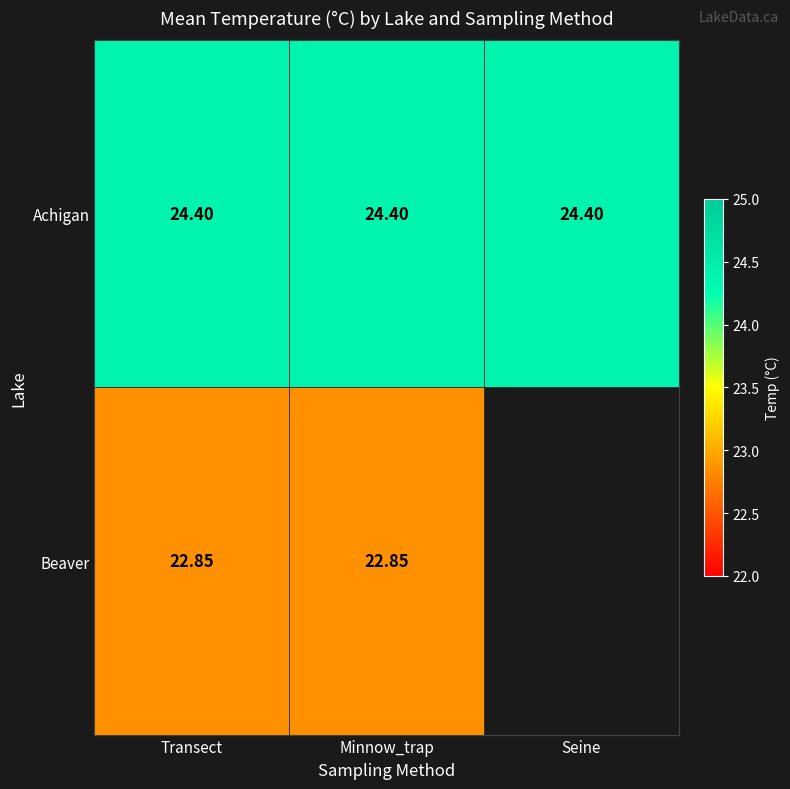

True or false: Achigan has a value of 24.4 at Transect.

True